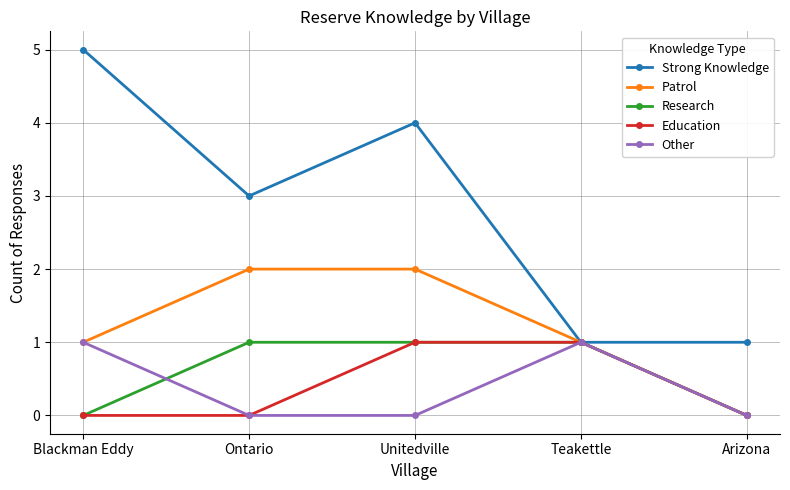

Reading left to right, what are all the values shown in this chart?

Strong Knowledge: 5	3	4	1	1
Patrol: 1	2	2	1	0
Research: 0	1	1	1	0
Education: 0	0	1	1	0
Other: 1	0	0	1	0